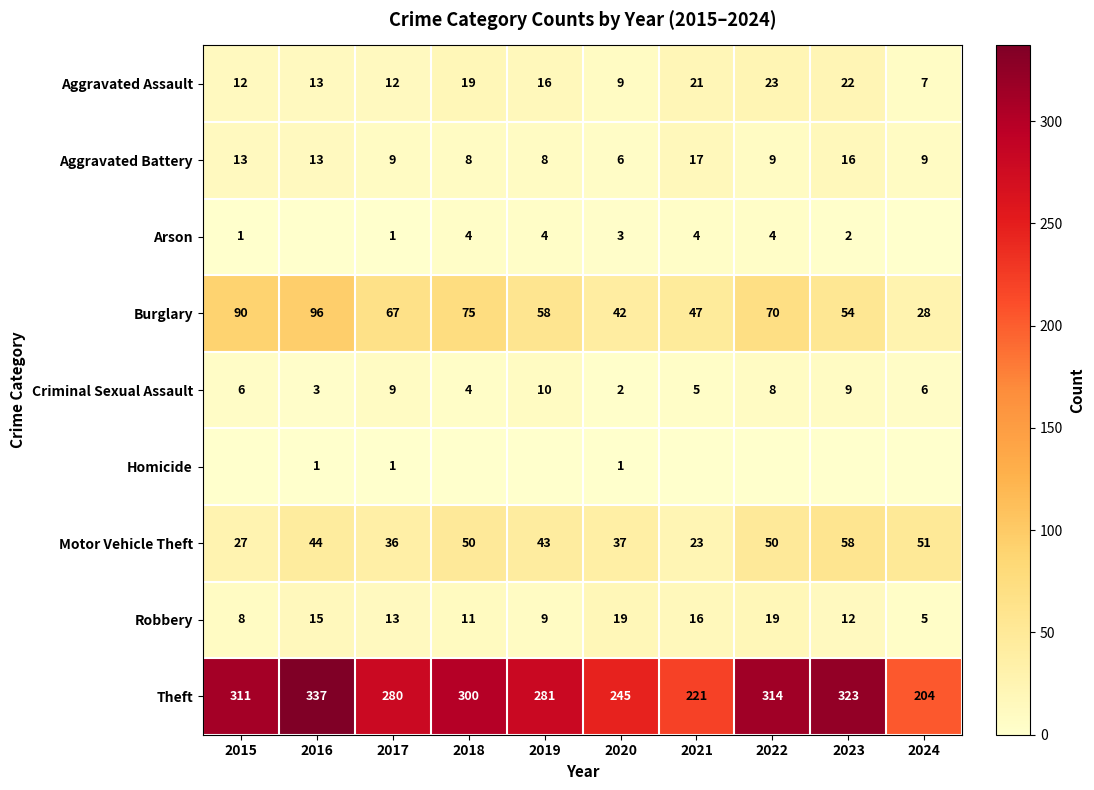

At which label does Aggravated Battery first exceed 9?

2015